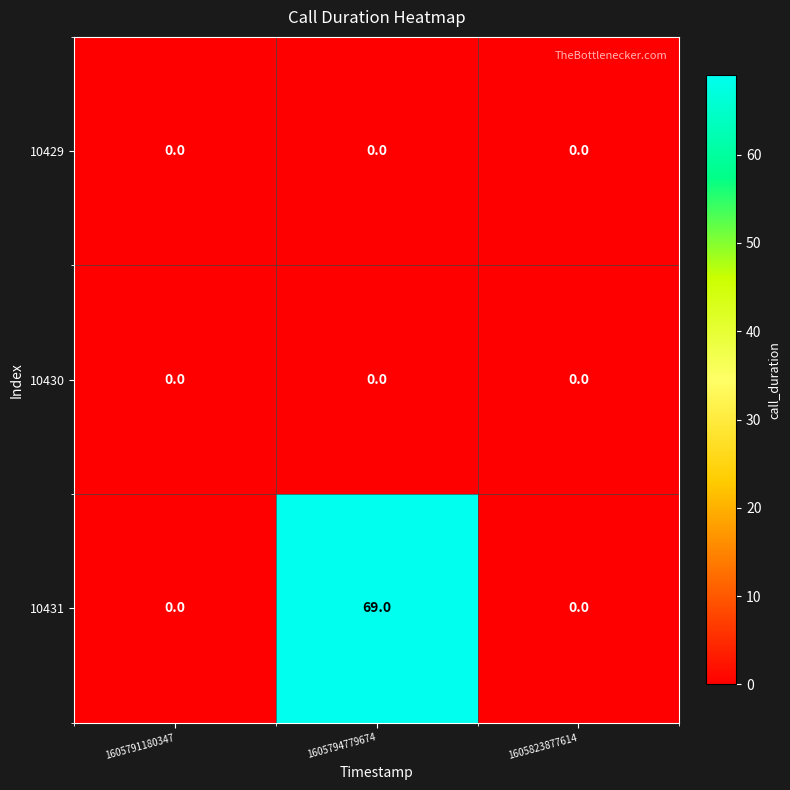

Which series has the widest spread of values?

10431